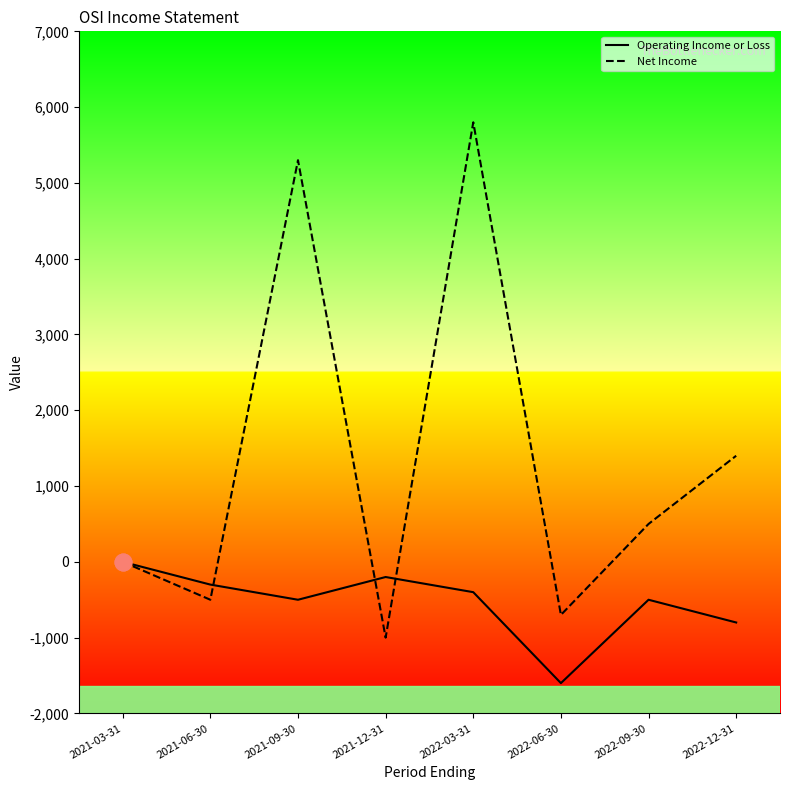

How many times do Operating Income or Loss and Net Income cross each other?

3